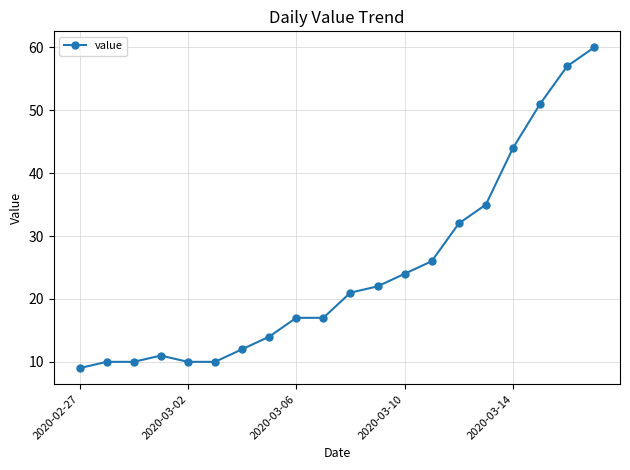

Is this an area chart (filled region under the line)?

No